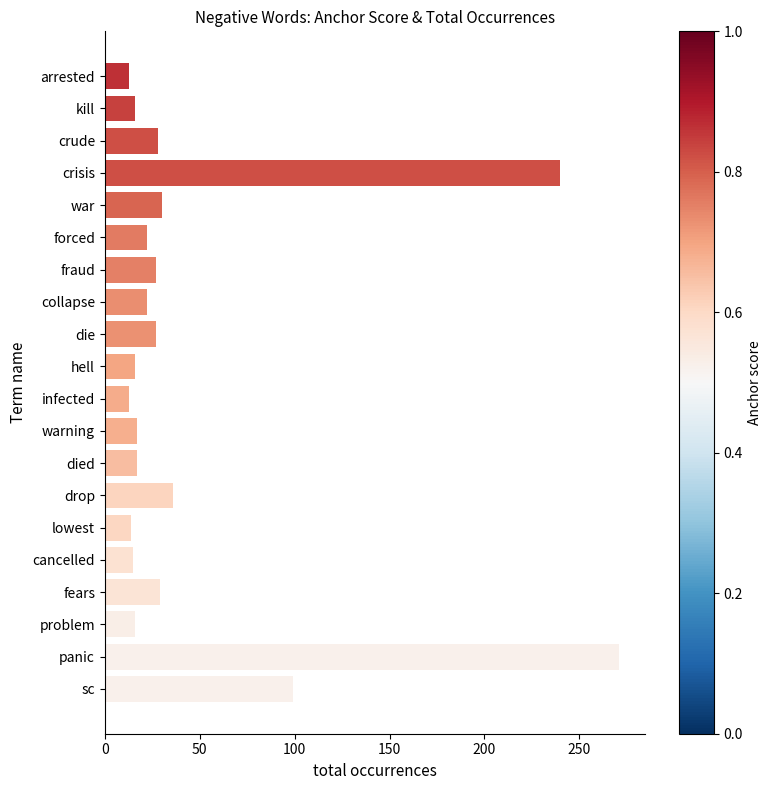

How many distinct data groups are displayed?

1